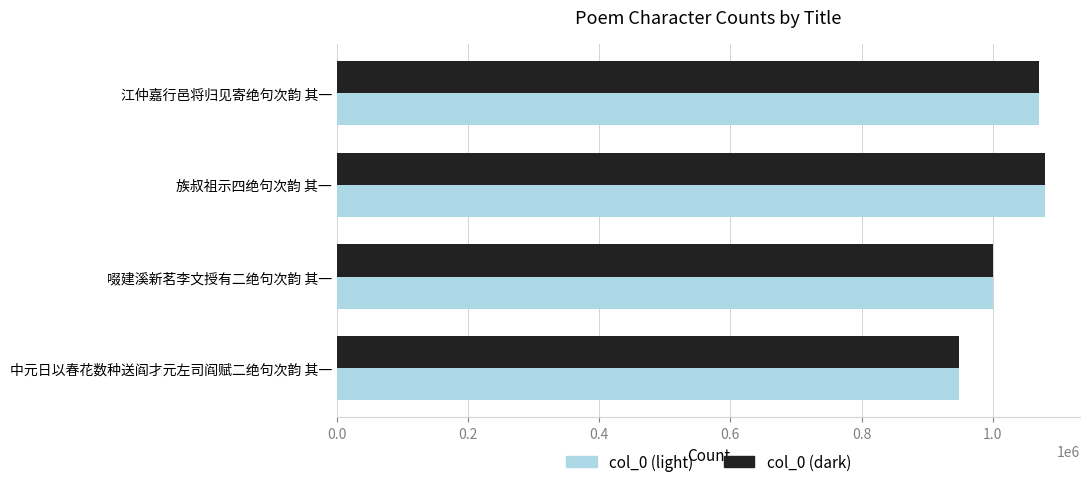

What is the greatest value displayed?

1079343